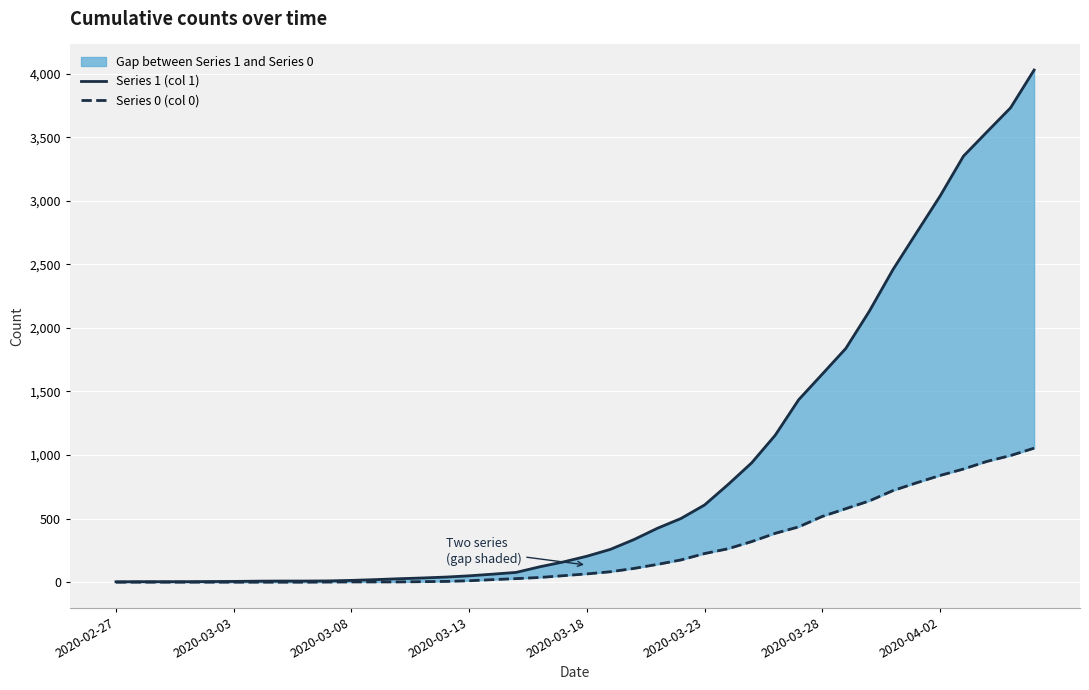

Reading left to right, extract all data points from this chart.

Series 1 (col 1): 3	4	4	4	5	6	8	9	9	10	14	20	27	33	40	50	63	77	121	159	204	258	335	424	501	607	768	938	1155	1435	1636	1838	2131	2457	2747	3035	3351	3542	3731	4028
Series 0 (col 0): 0	0	0	0	0	0	0	0	0	1	2	2	2	4	6	11	20	28	37	51	65	82	108	140	175	225	263	319	384	435	517	578	639	720	781	839	890	950	996	1054